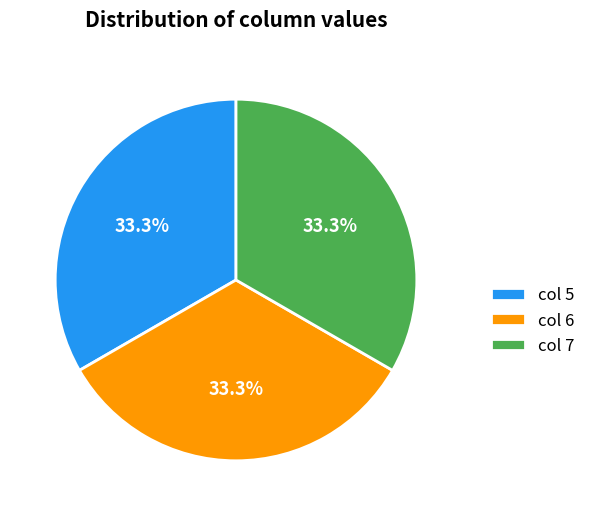

How much of the chart is everything except col 7?

66.7%